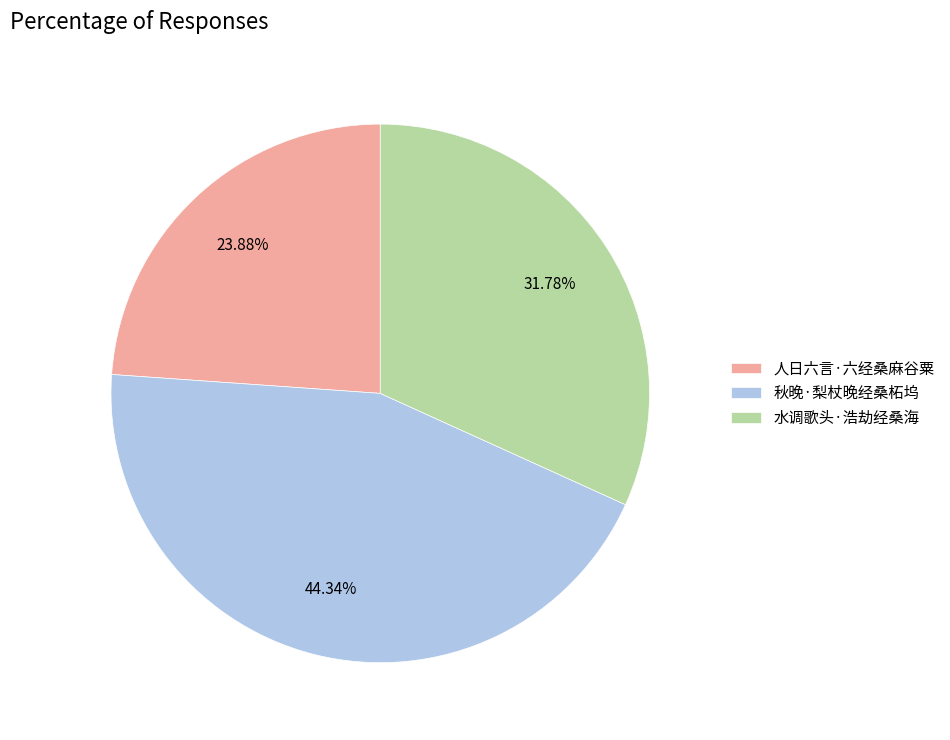

To the nearest percent, what percentage of the pie is 水调歌头·浩劫经桑海?

32%